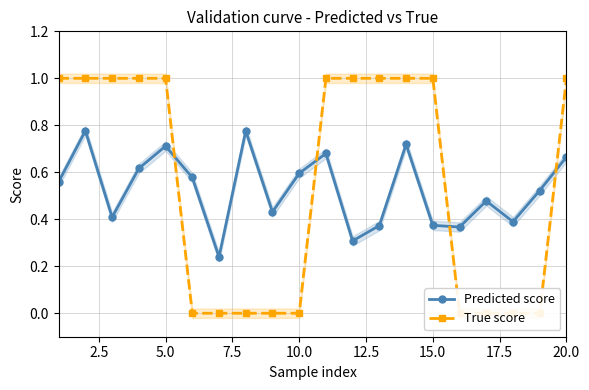

What is the difference between the second highest and second lowest values in the Predicted score series?

0.5